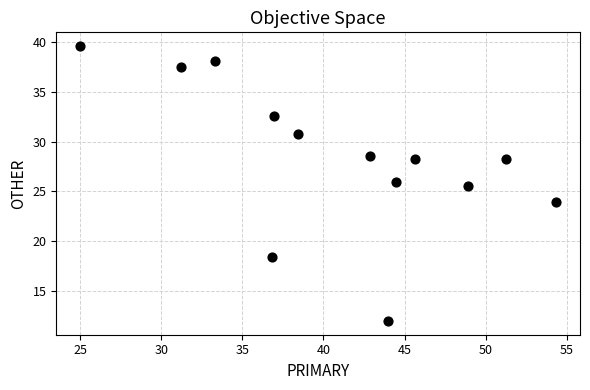

What is the range of Y values (max minus min)?

27.6